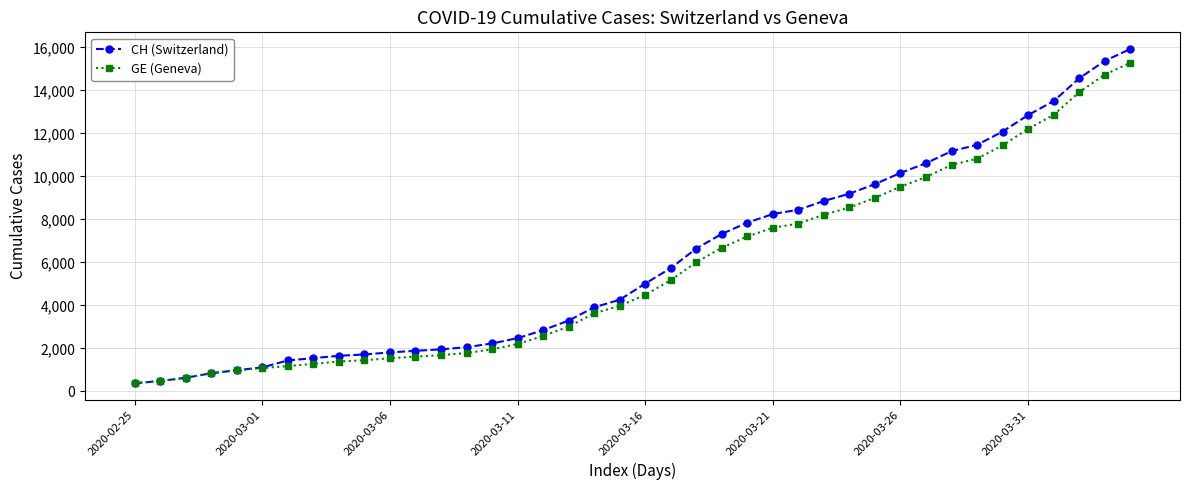

Which series has the largest total across all categories?

CH (Switzerland)